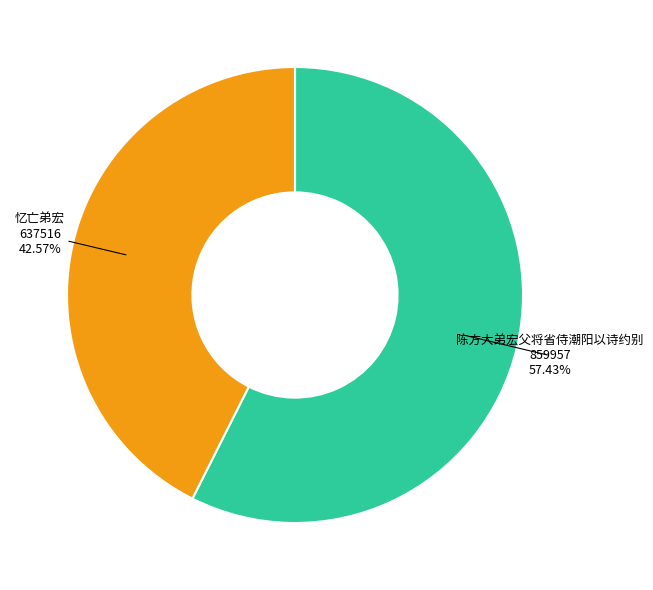

Is the sum of 陈方大弟宏父将省侍潮阳以诗约别 and 忆亡弟宏 greater than half?

Yes